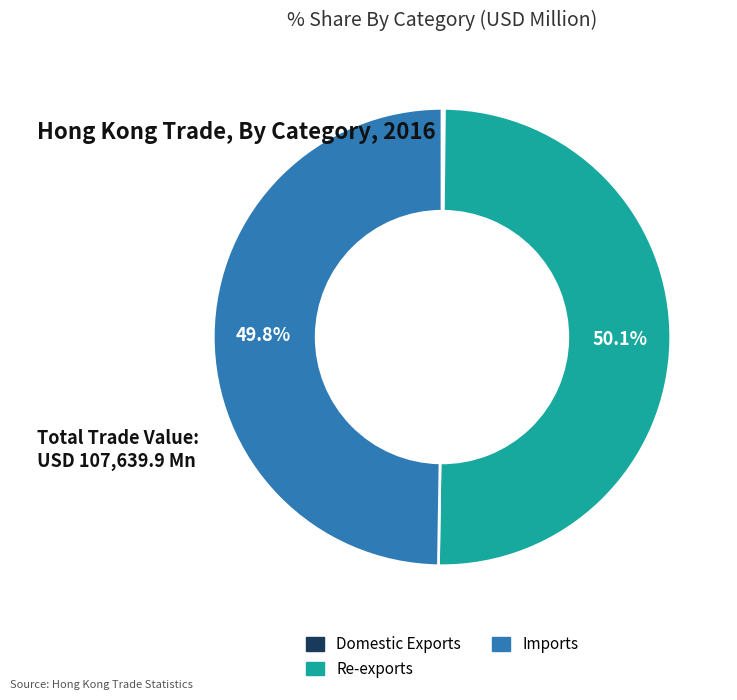

What is the ratio of the value at Re-exports to the value at Imports?

1.0